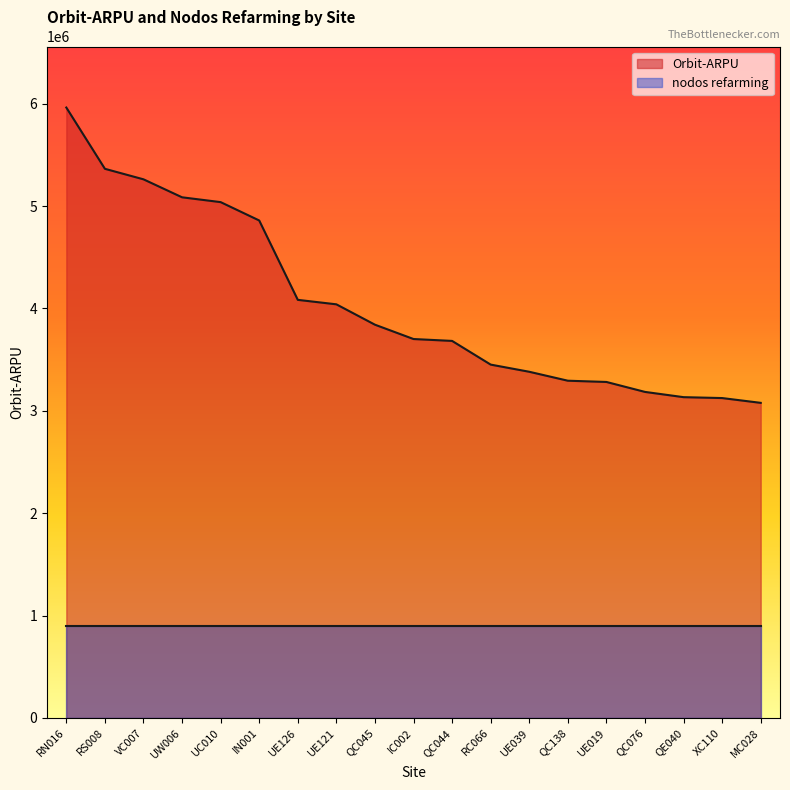

What is the average value?

4044384.1